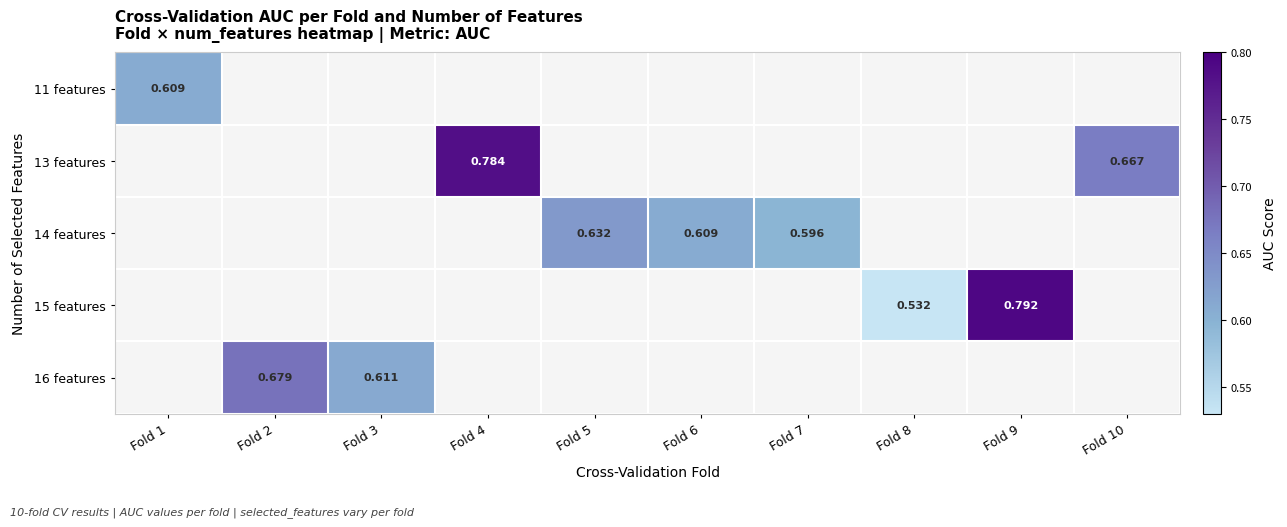

True or false: 14 features has a value of 1.0 at Fold 5.

False